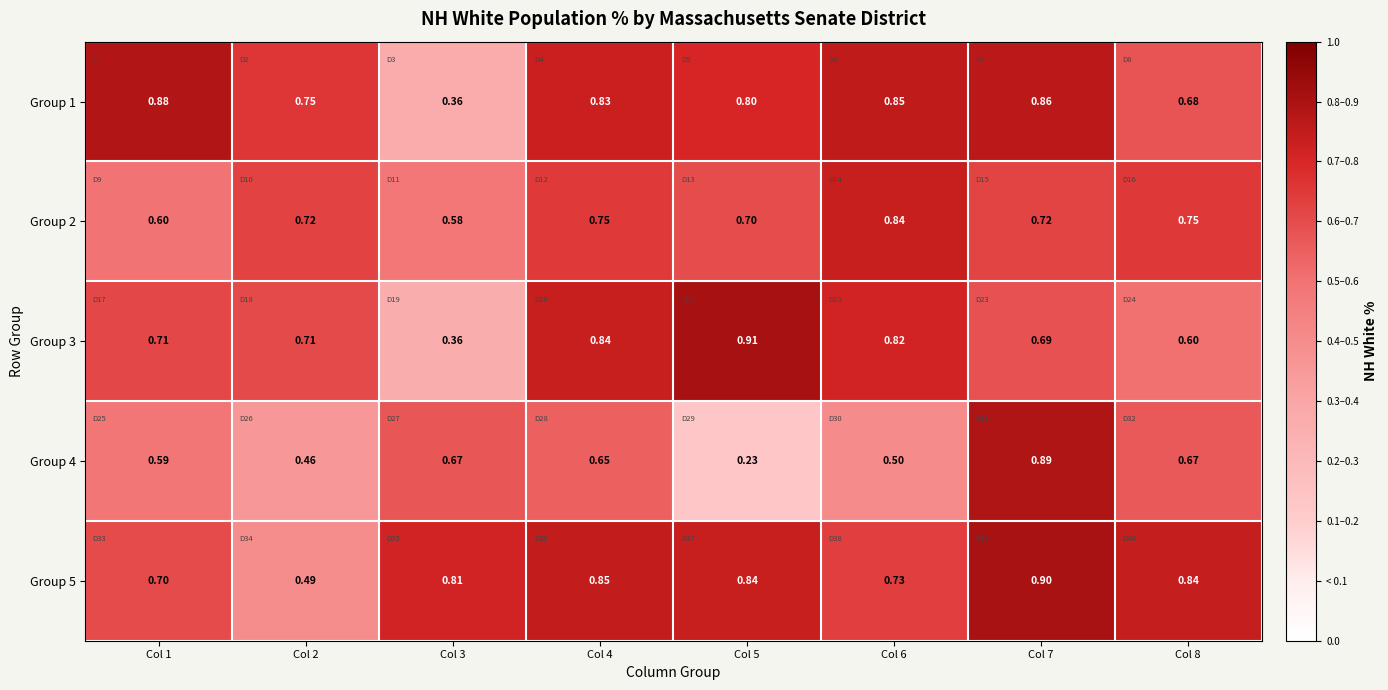

Is the value of Group 3 at Col 5 greater than the value of Group 2 at Col 6?

Yes